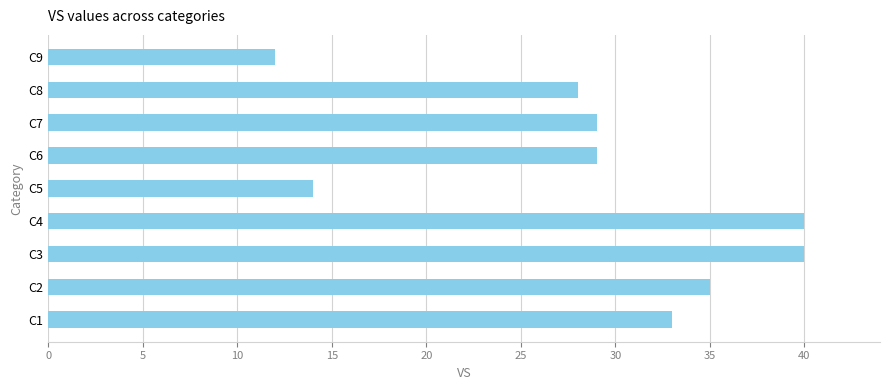

At which category does the chart reach its minimum across all series?

C9